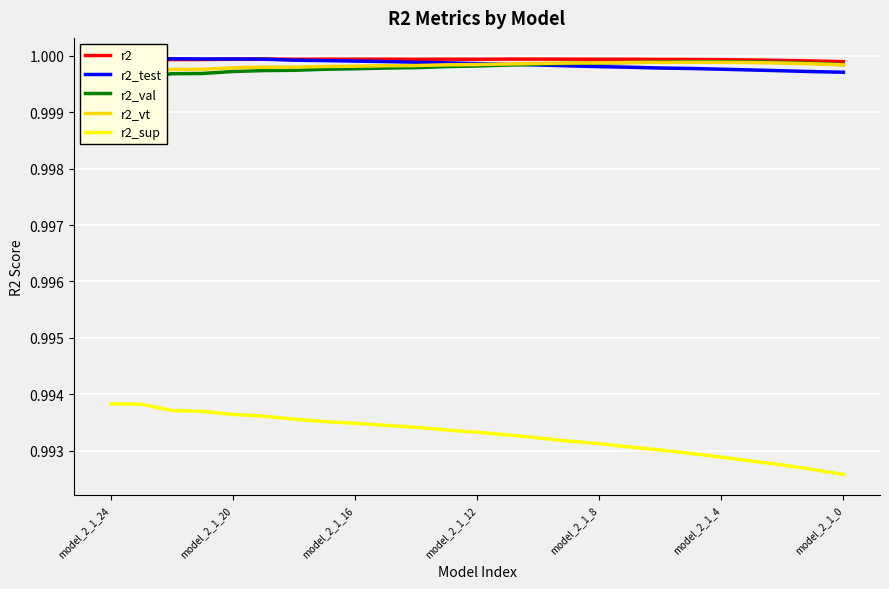

The value of r2 at model_2_1_8 is 0.6. True or false?

False